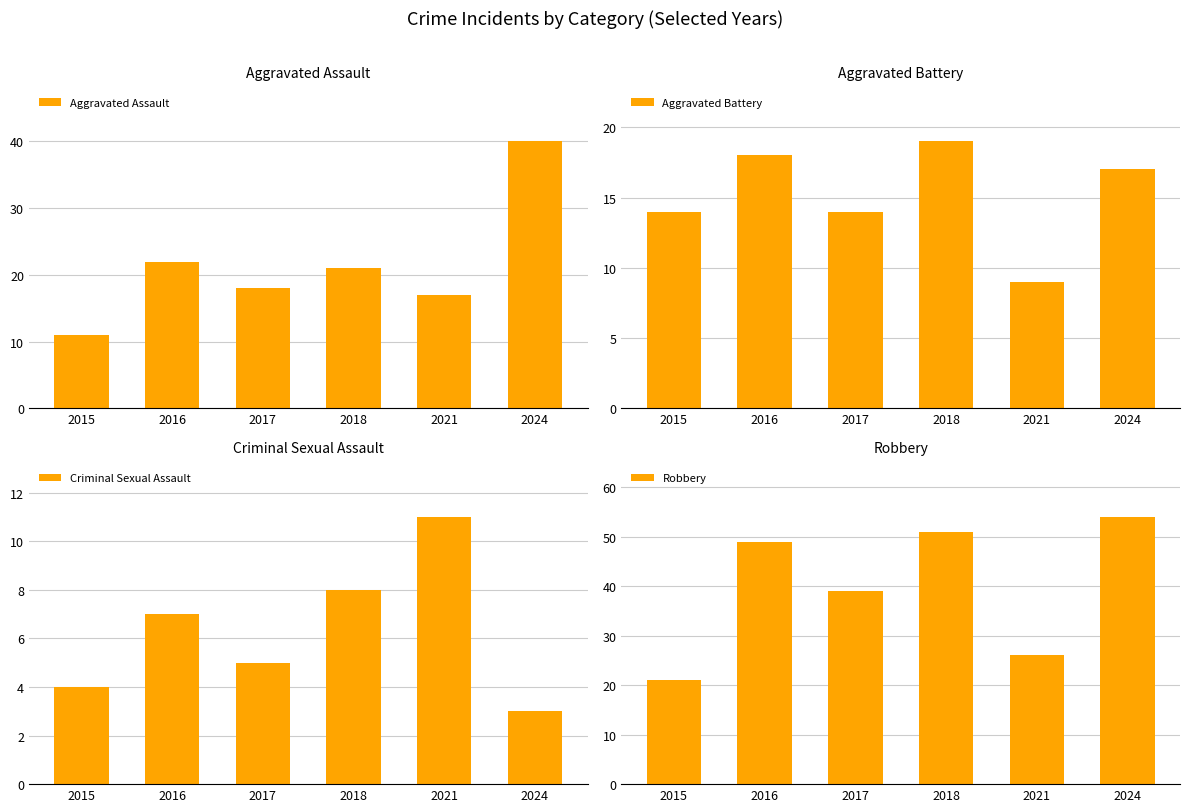

At which category is the sum across all series the highest?

2024